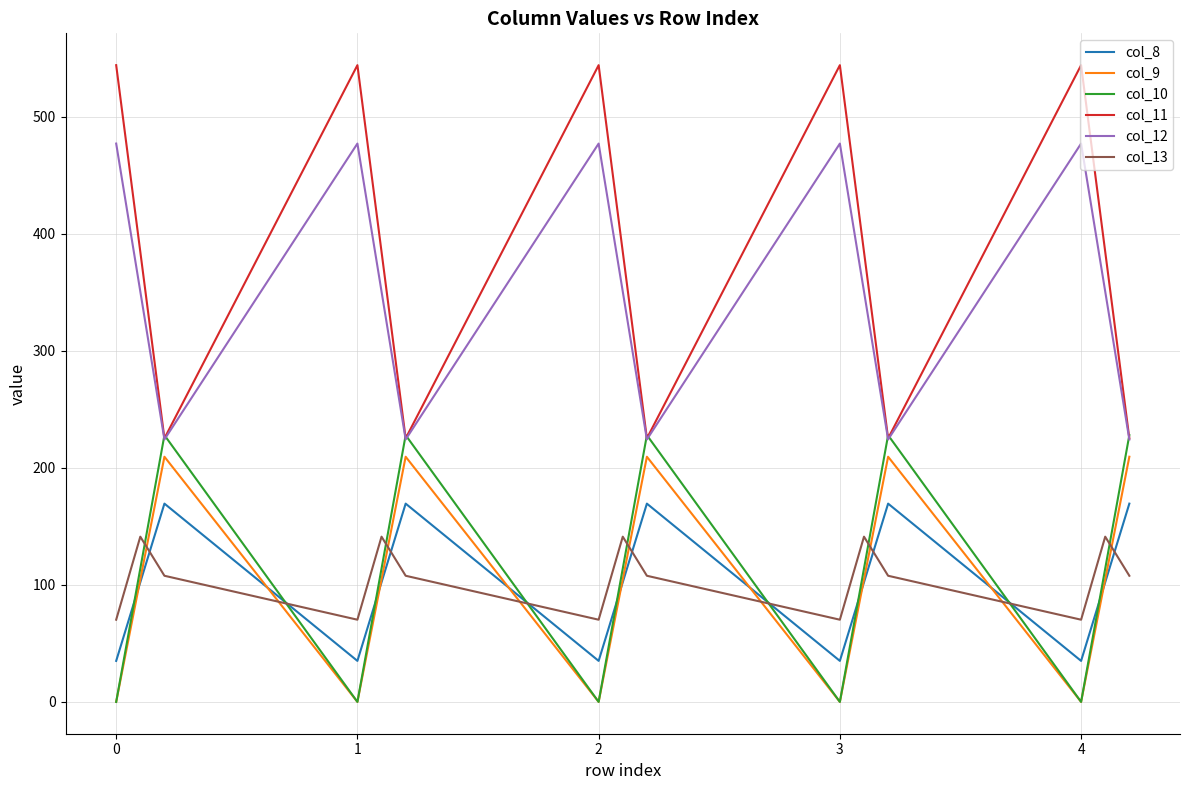

Which series has the widest spread of values?

col_11